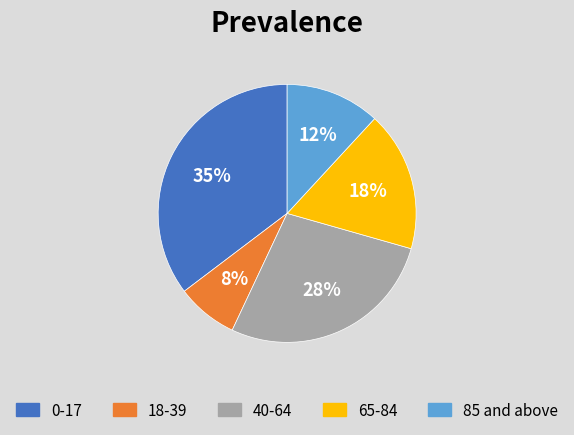

How many segments does this pie chart have?

5